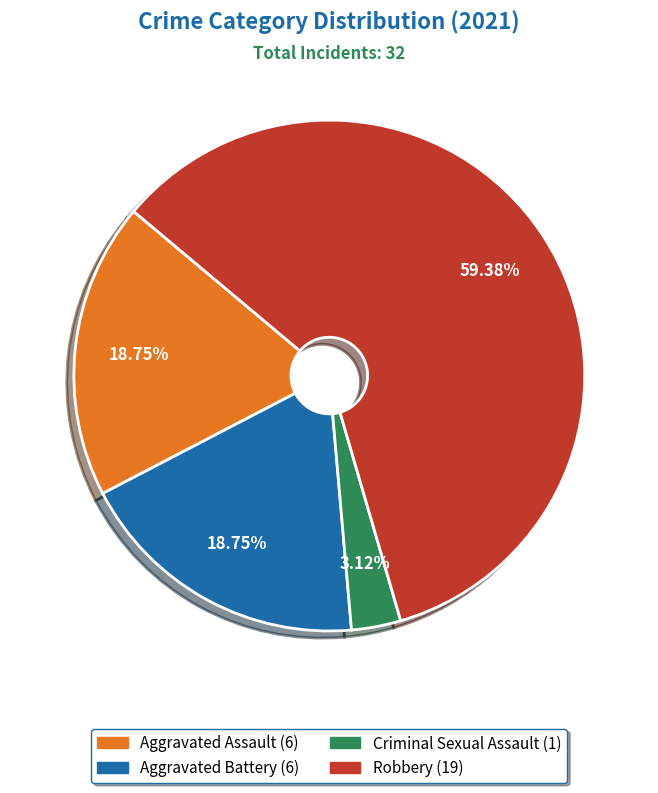

What is the smallest slice in the pie chart?

Criminal Sexual Assault